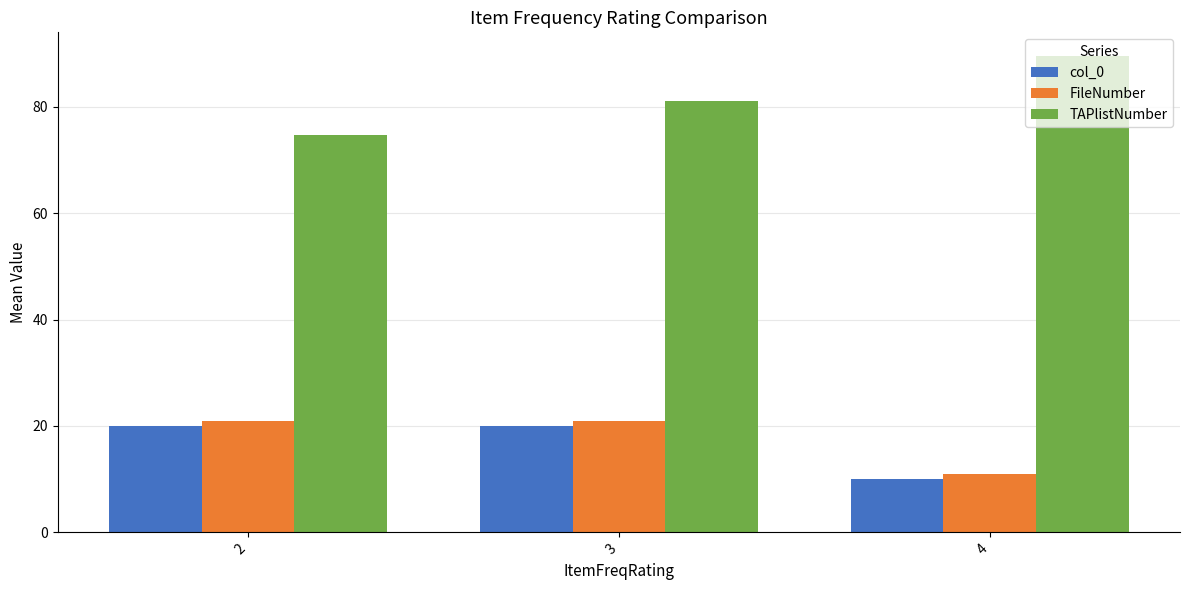

What is the value of the FileNumber bar at the 2nd from the left?

21.0